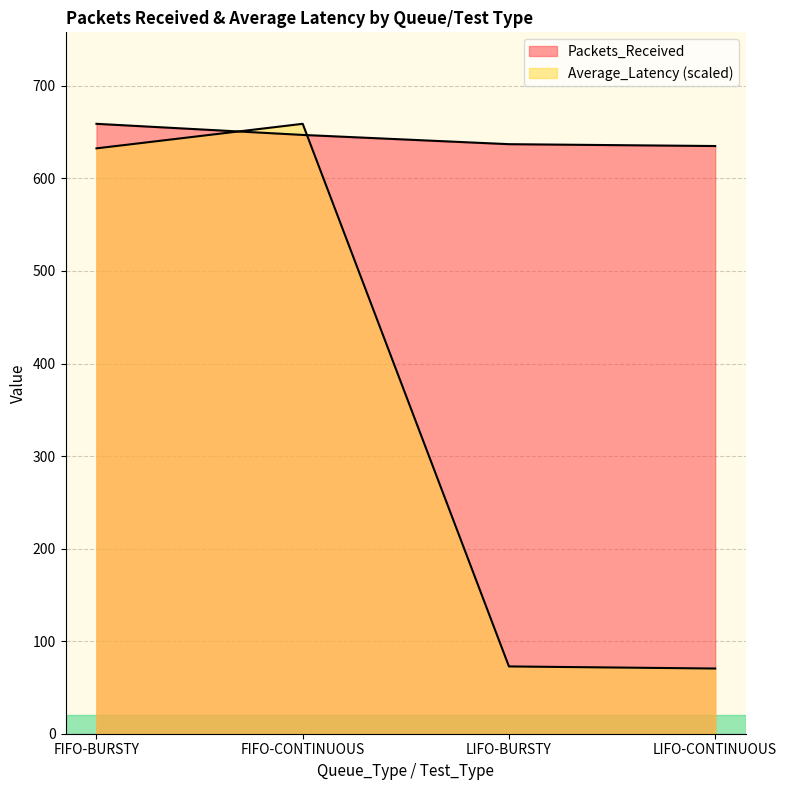

What is the sum of the Packets_Received values at LIFO-BURSTY and LIFO-CONTINUOUS?

1272.0